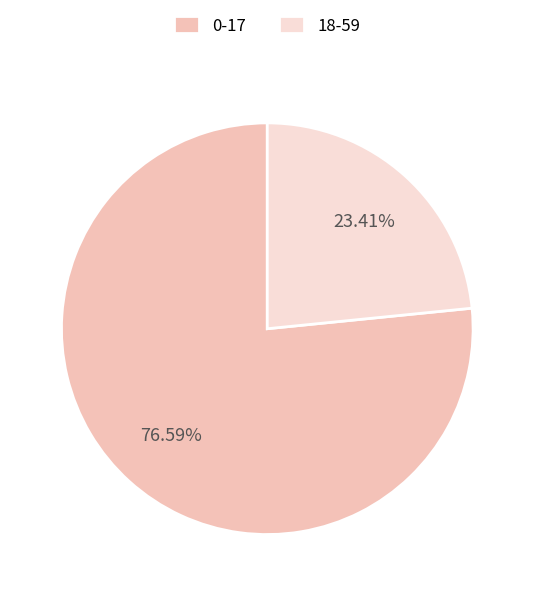

Which slice is the largest?

0-17